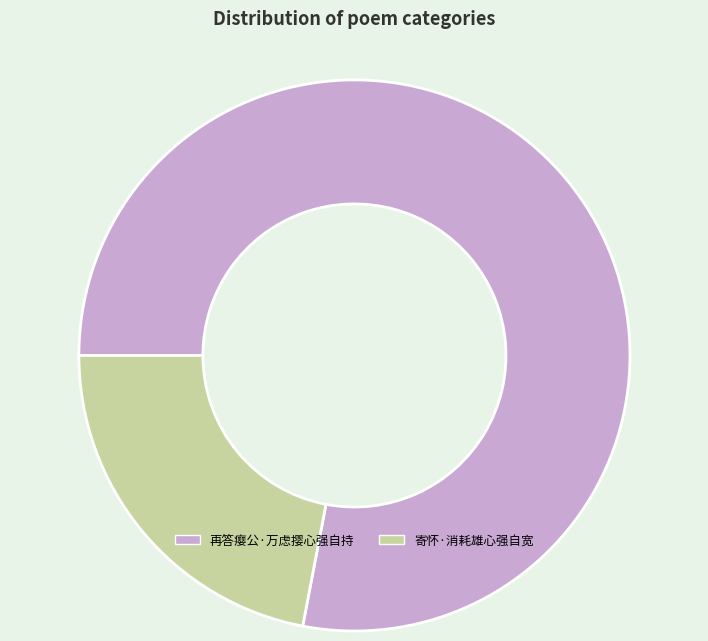

Which category has the biggest portion of the pie?

再答瘿公·万虑撄心强自持